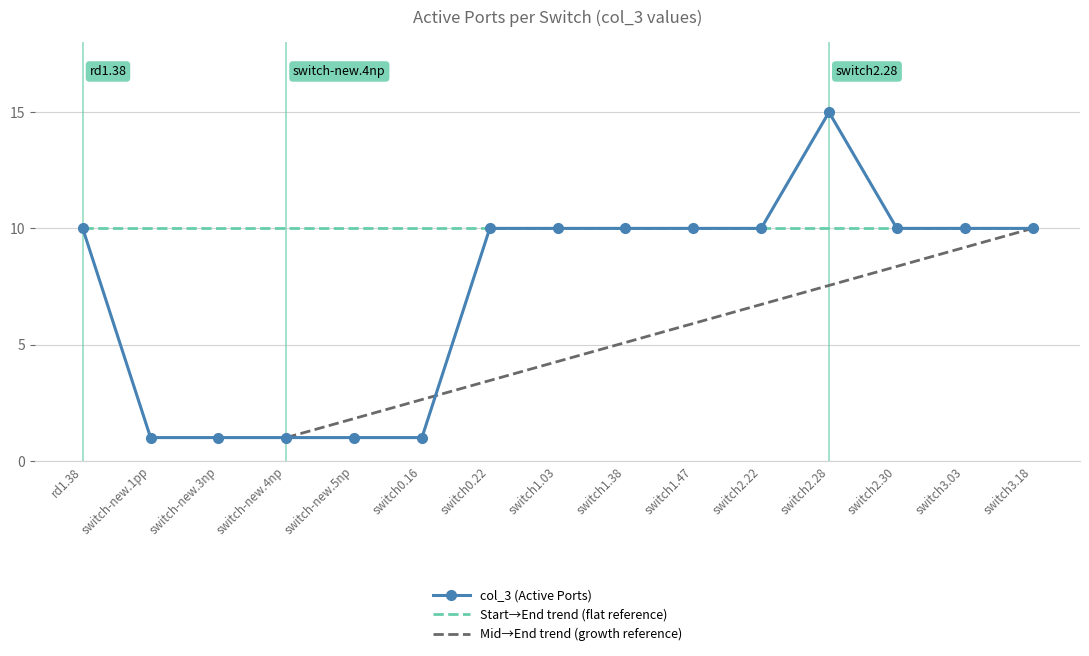

Approximately how many times larger is the value at switch-new.5np compared to switch2.28?

0.1